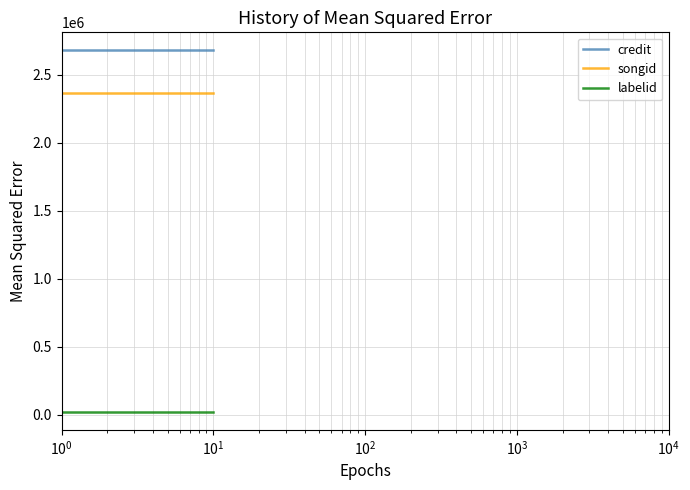

What is the maximum value for songid?

2362046